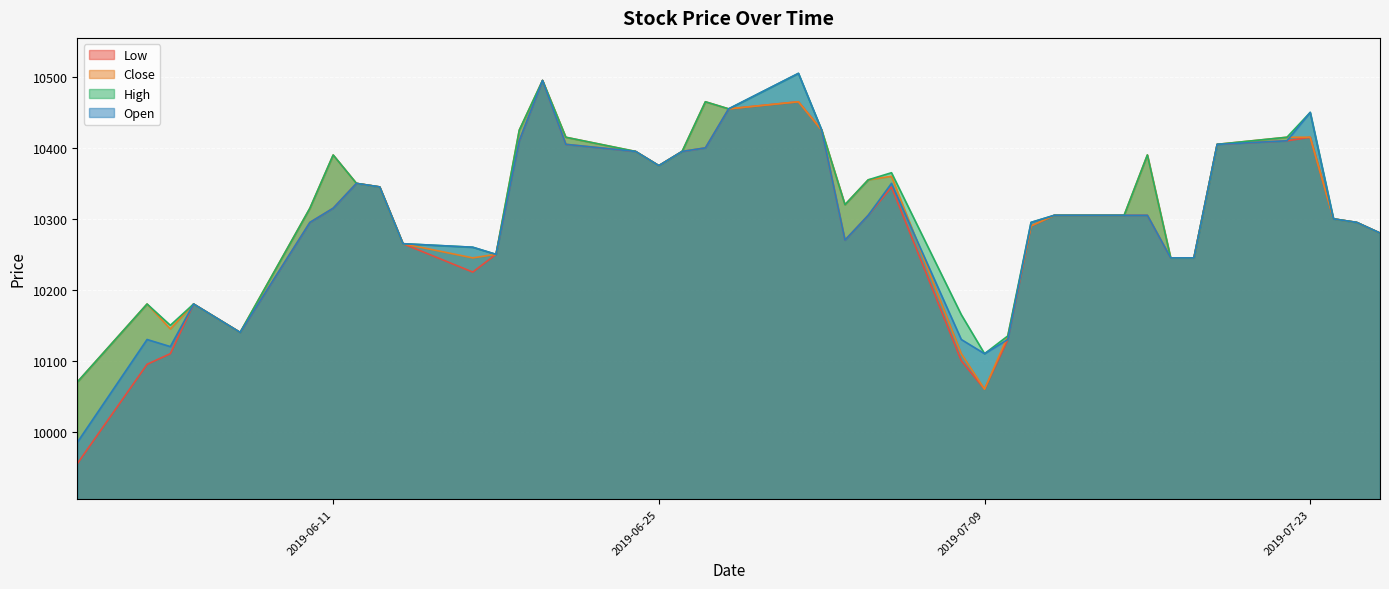

How many data points does each series have?

40